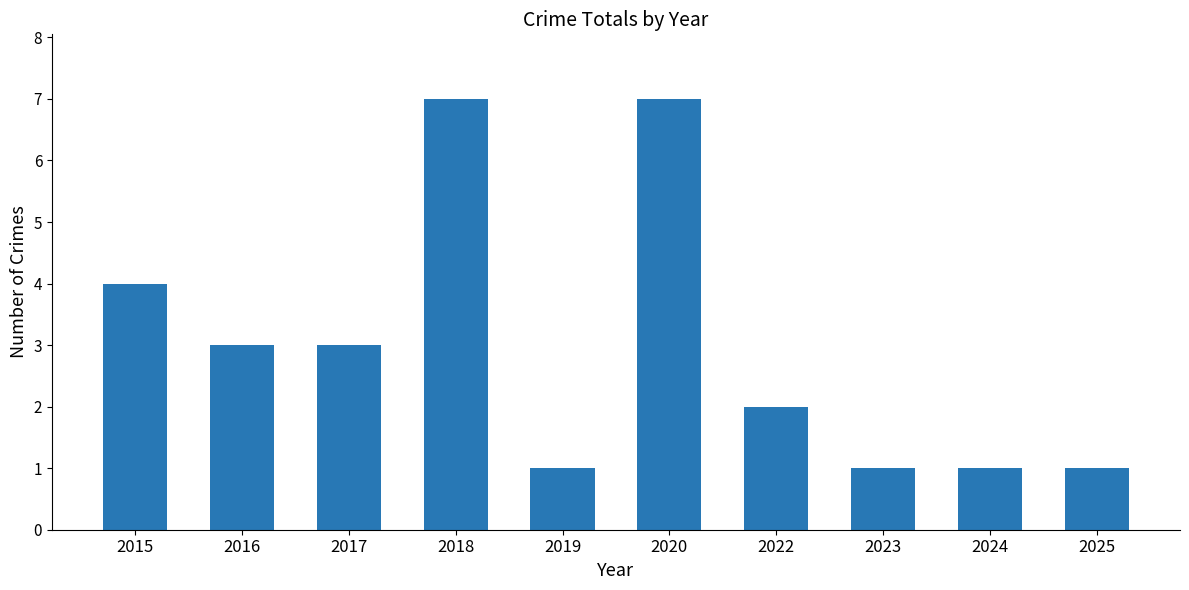

The value at 2015 is 4. True or false?

True